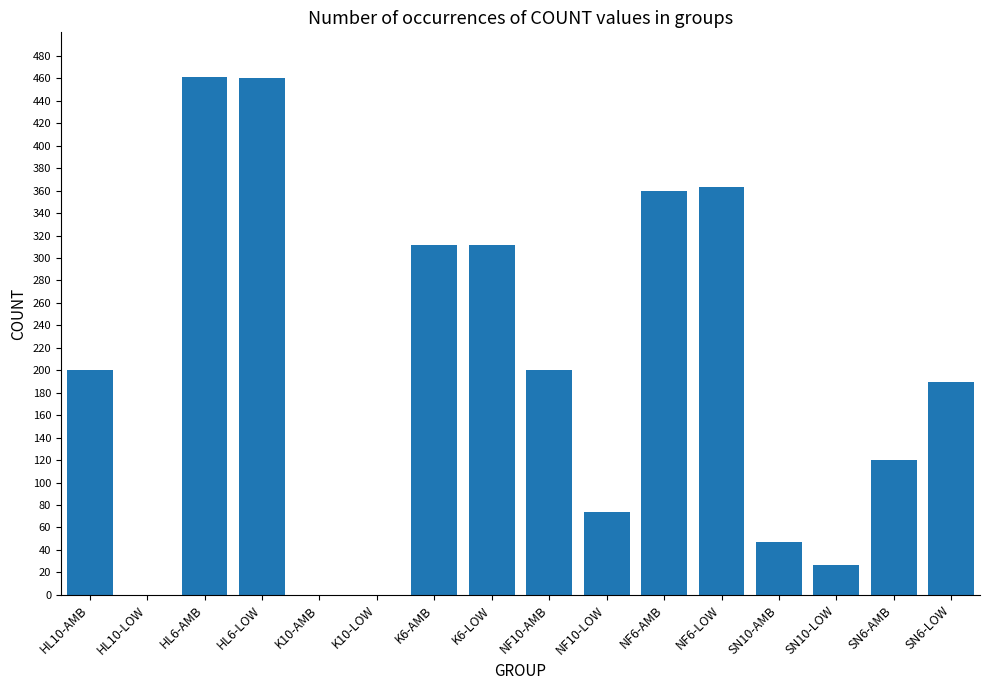

What is the sum of all values?

3126